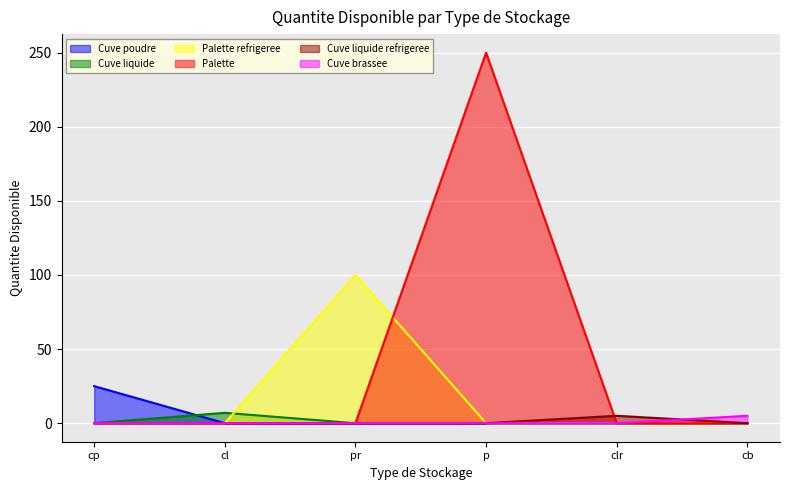

Which category has the highest value across all series?

p